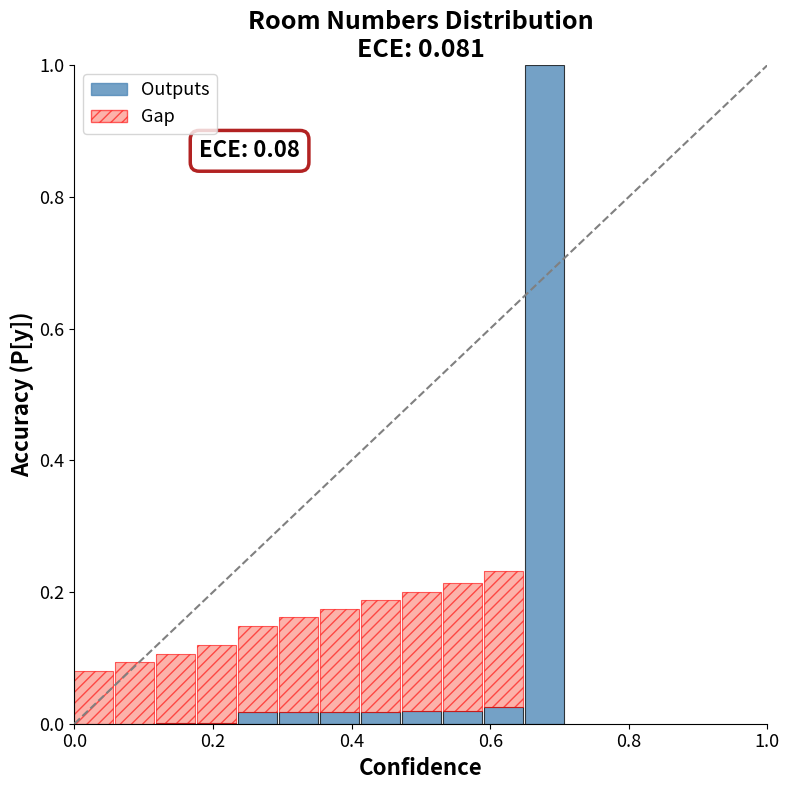

What is the difference between the maximum and minimum values?

1.0